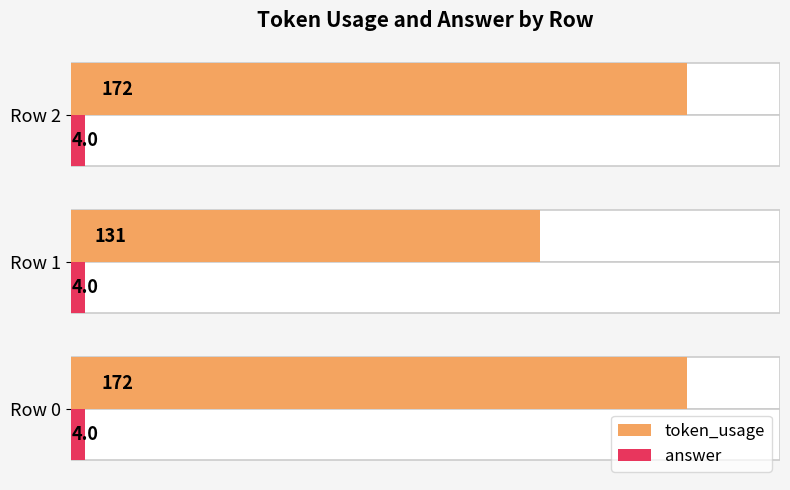

What are all the series names shown in the legend?

token_usage, answer